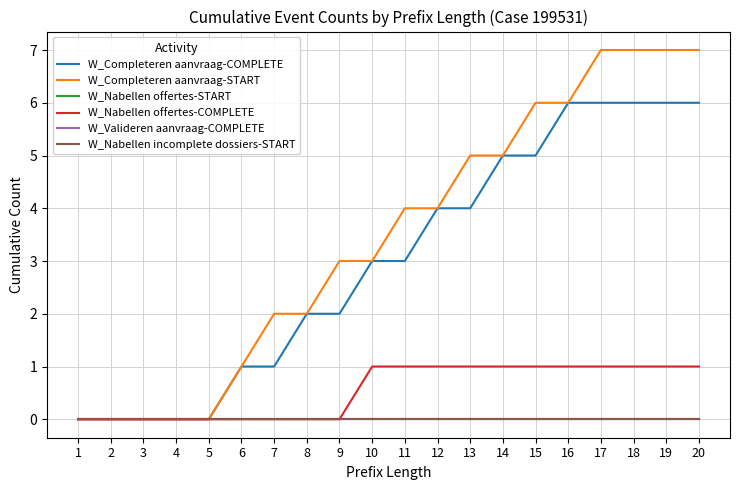

What is the difference between the maximum and minimum values in the W_Nabellen offertes-COMPLETE series?

1